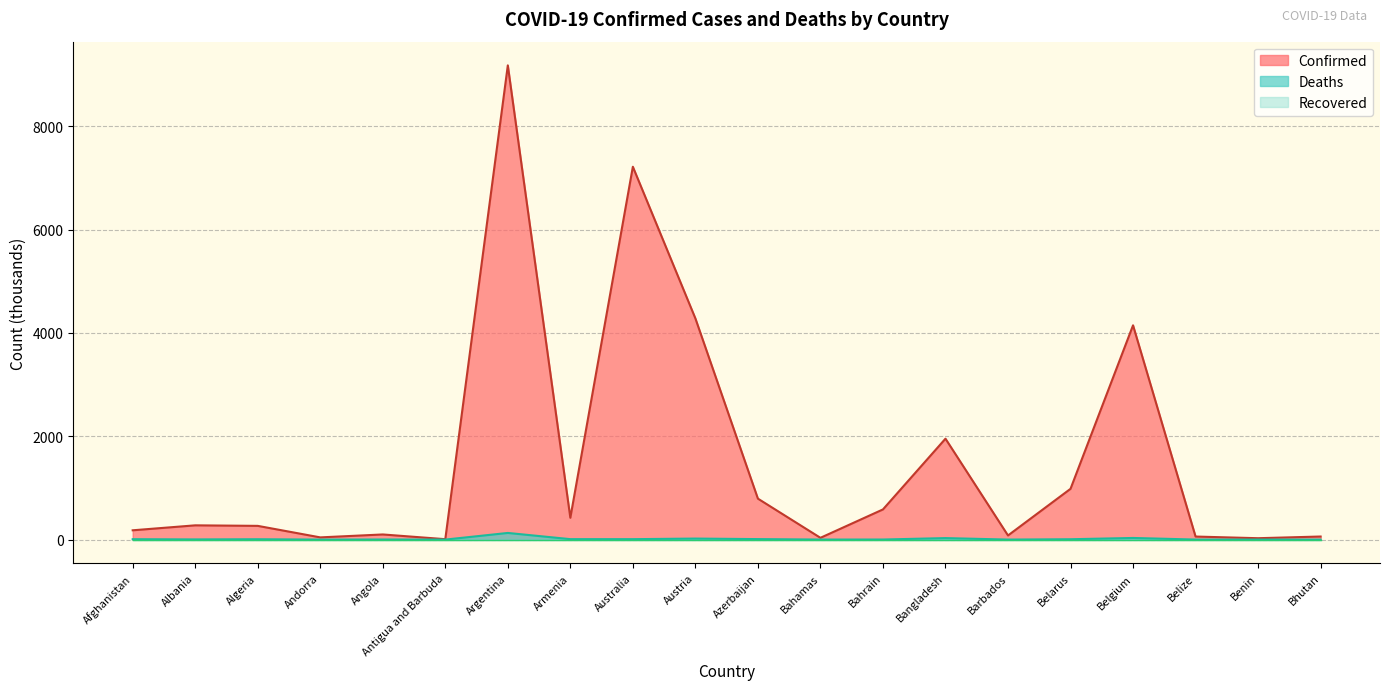

The value of Confirmed at Belgium is 4147.6. True or false?

True